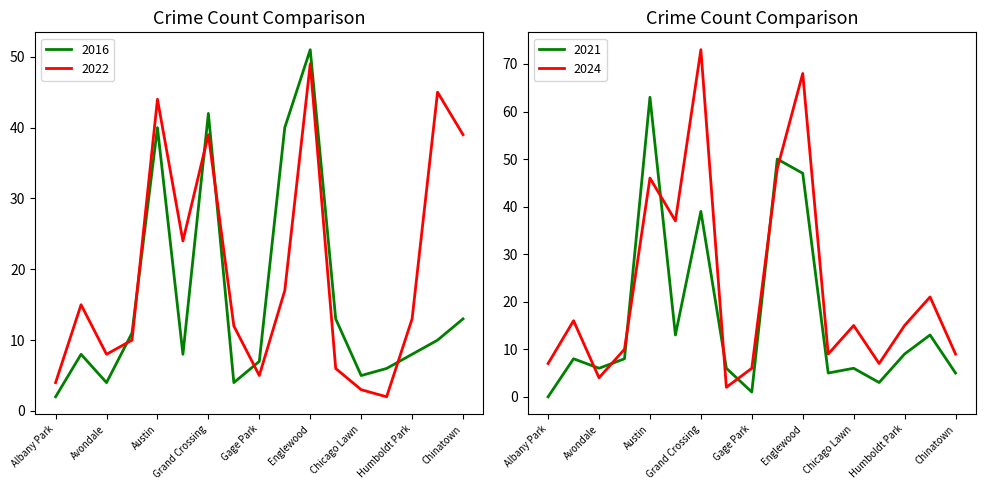

At Grand Crossing, list the series in order from smallest to largest.

2022, 2021, 2016, 2024